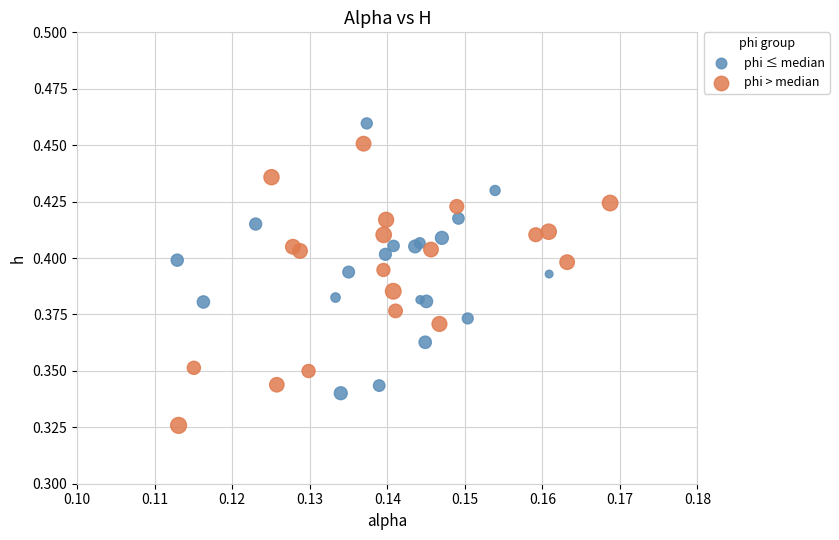

Which series reaches the minimum Y coordinate?

phi > median